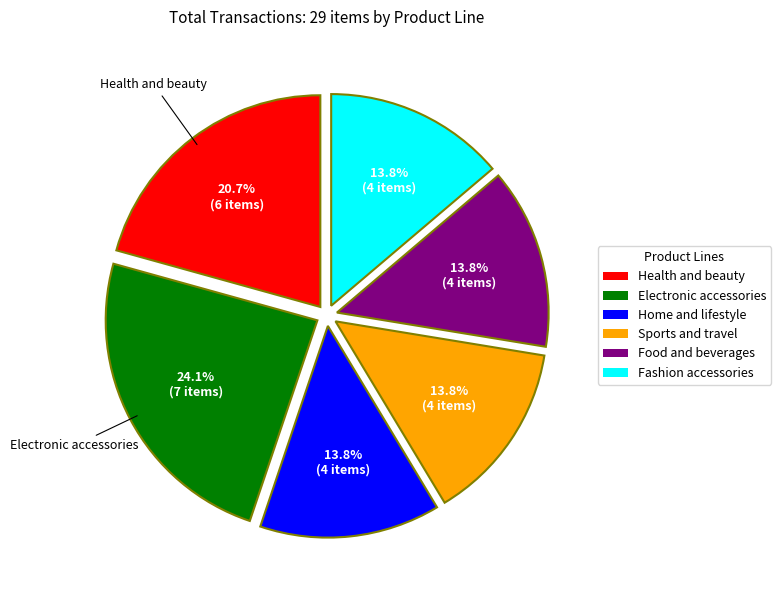

How many slices are in this pie chart?

6